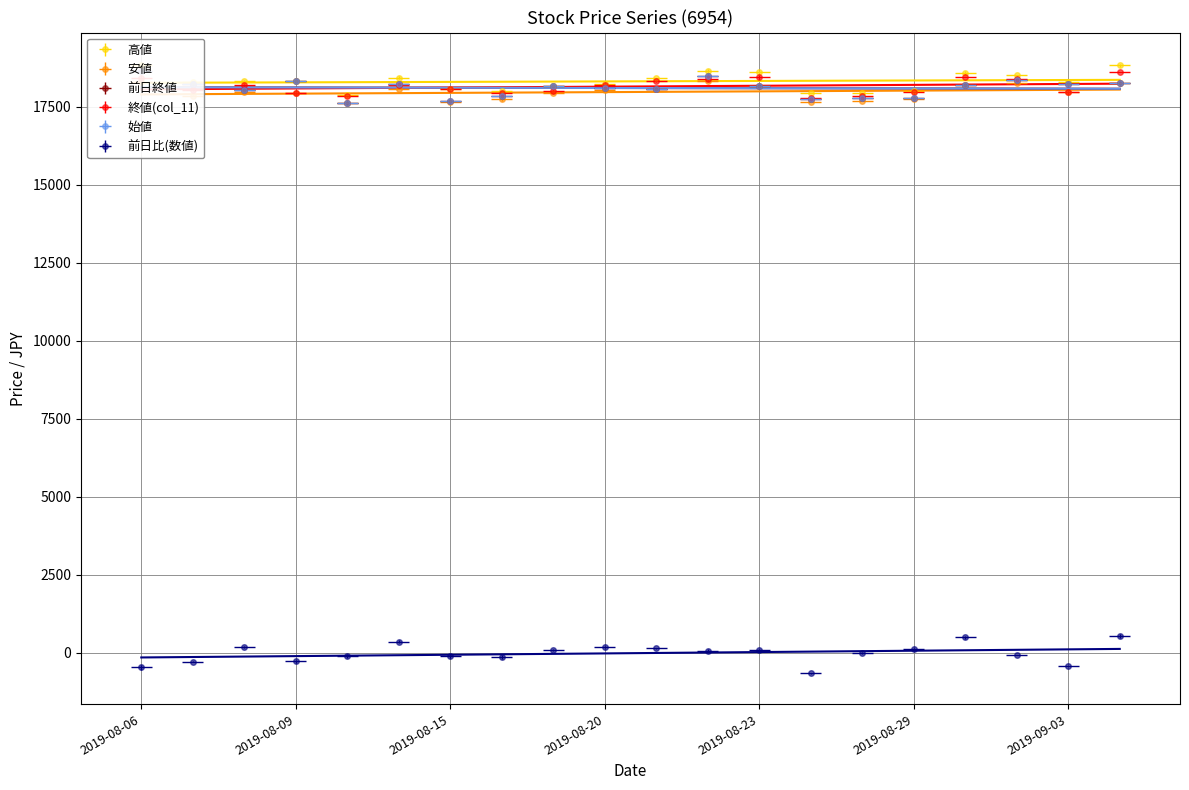

Where is 前日比(数値) nearest to the value -62?

2019-09-02